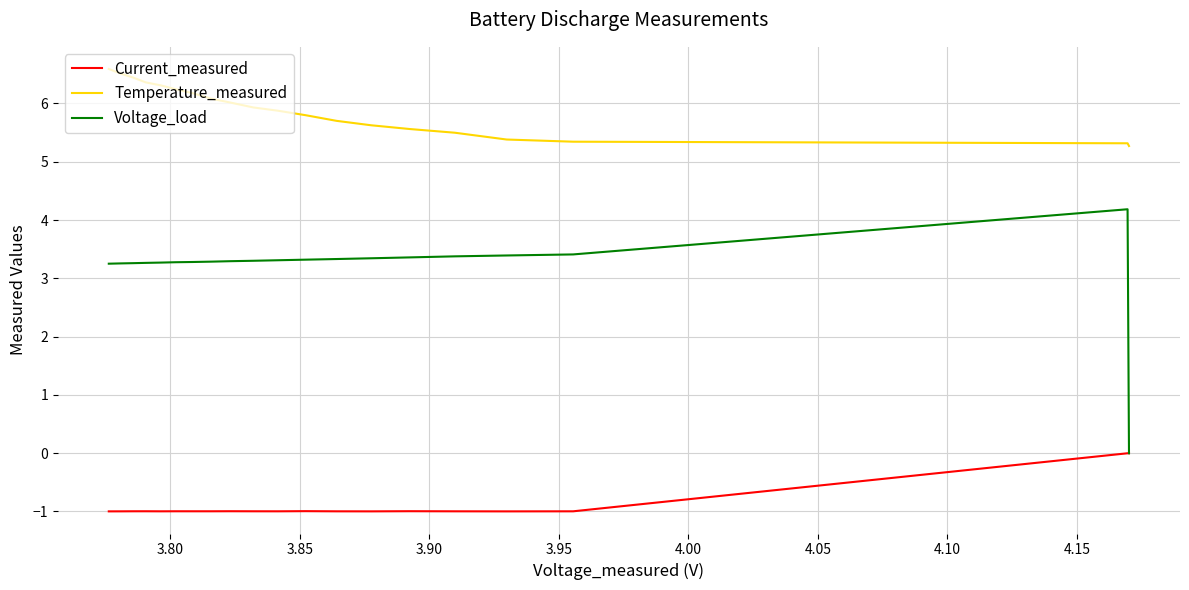

What are all the series names shown in the legend?

Current_measured, Temperature_measured, Voltage_load